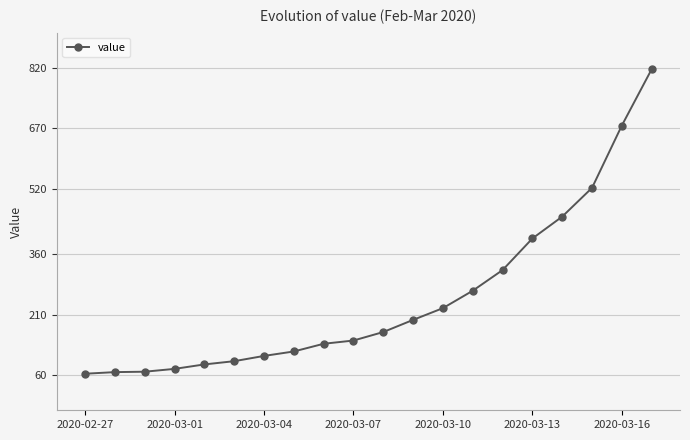

What is the value of the 19th point from the left?

677